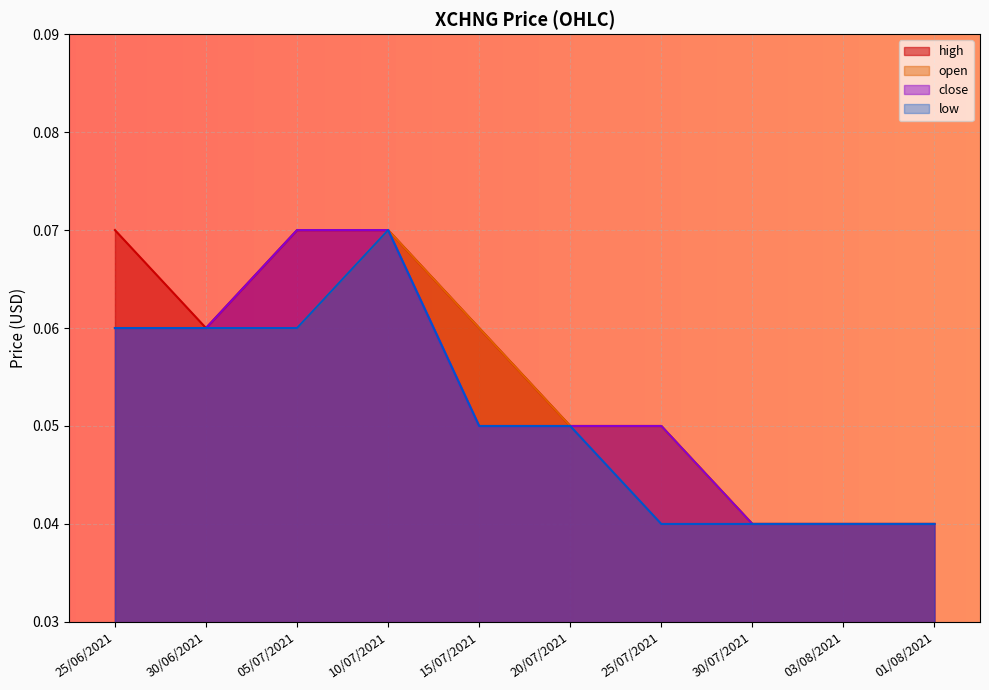

Count the close values in the range 0 to 1.

10